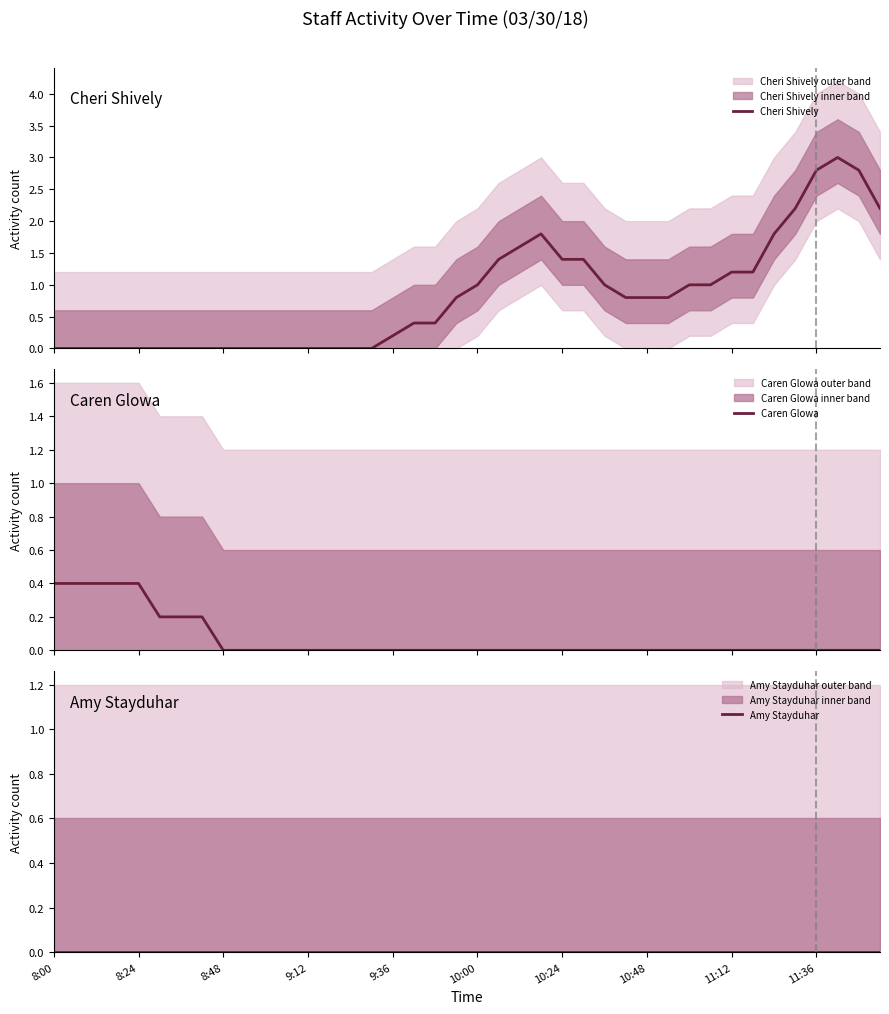

What is the sum of all Cheri Shively values?

33.0